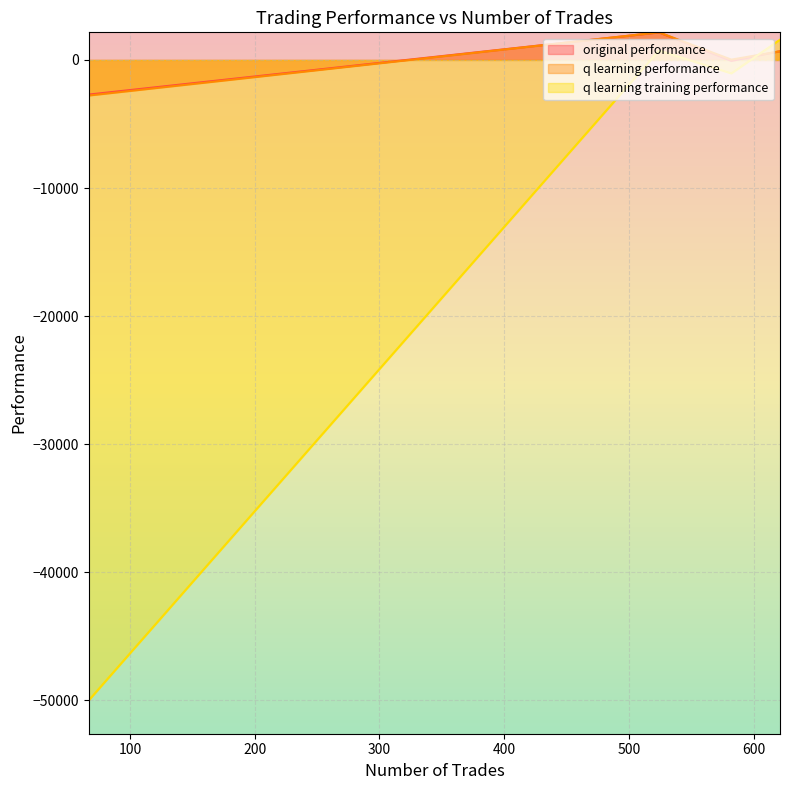

What is the value of the q learning performance point at the 4th from the left?

-2778.0